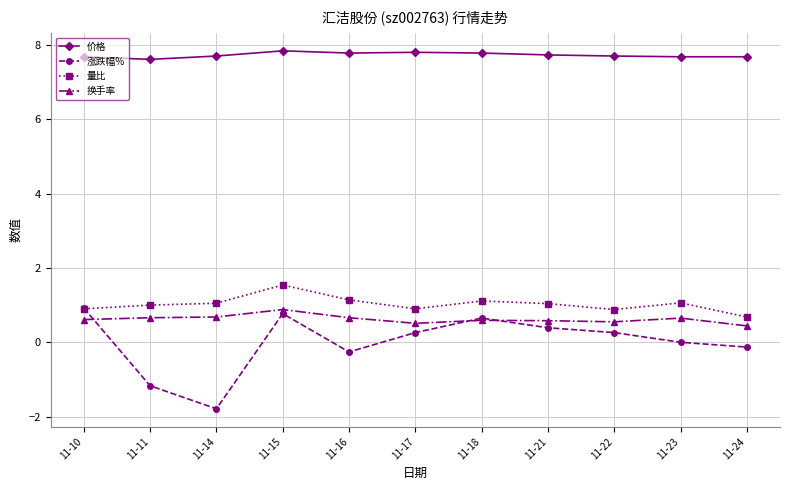

Between 11-11 and 11-24, which series saw the biggest shift?

涨跌幅%